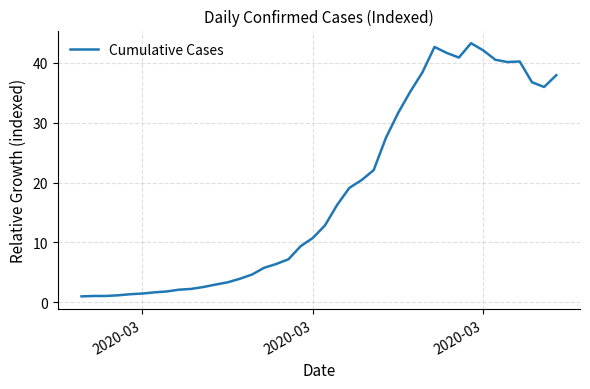

What is the minimum value shown in the chart?

1.0